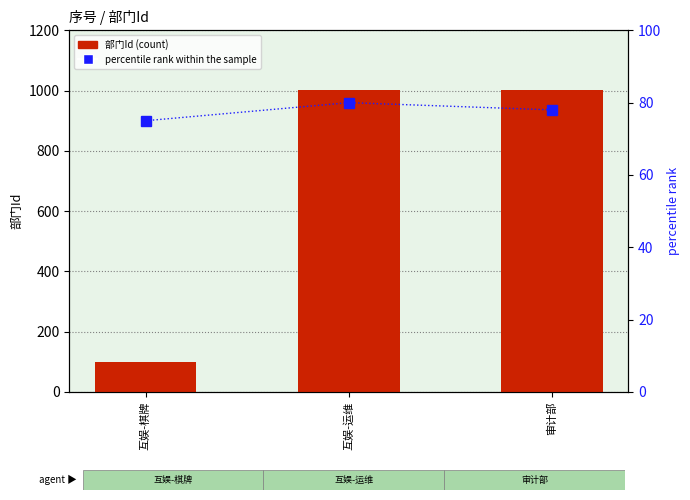

What is the value of the 部门Id bar at the 3rd from the left?

1003